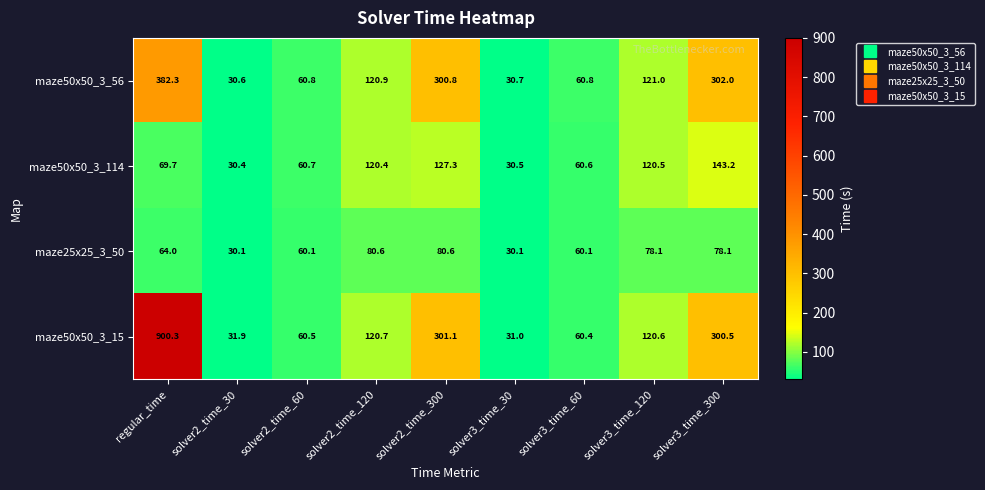

What is the spread (max minus min) of values at solver3_time_120?

42.9